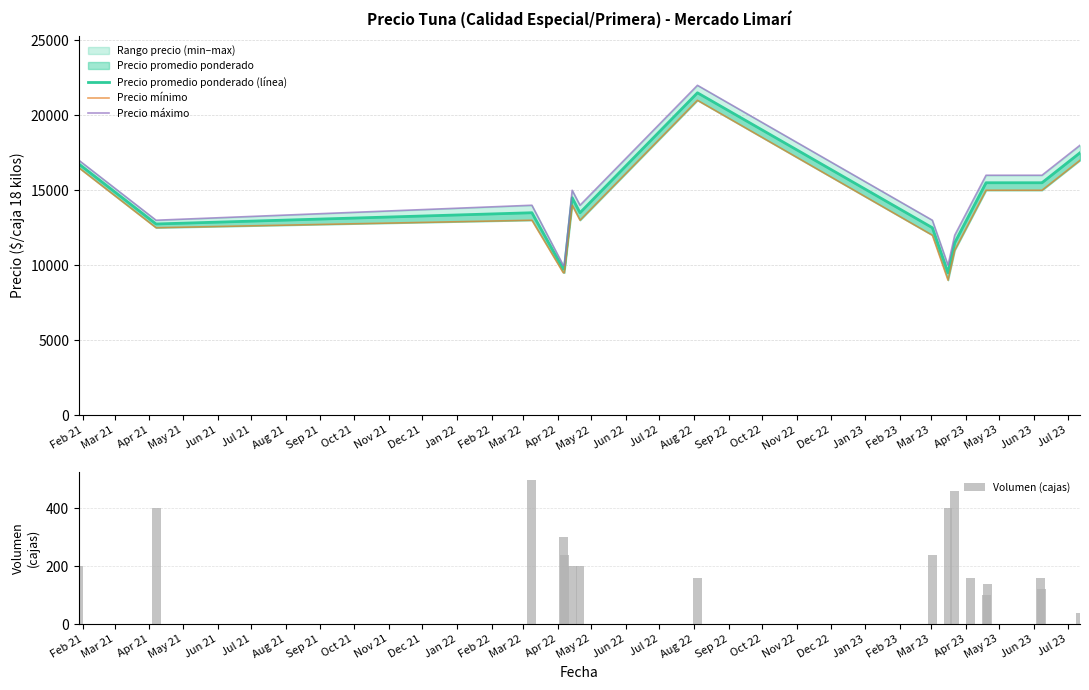

What is the maximum value for Volumen (cajas)?

500